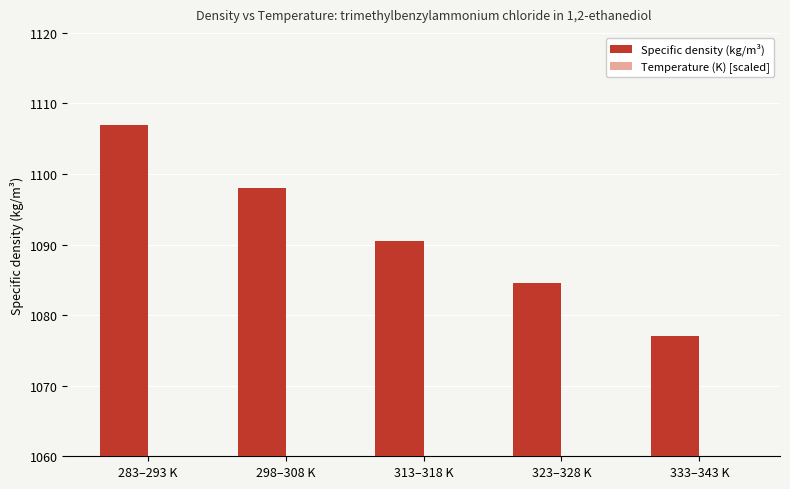

At which label does Specific density (kg/m³) reach its peak?

283–293 K